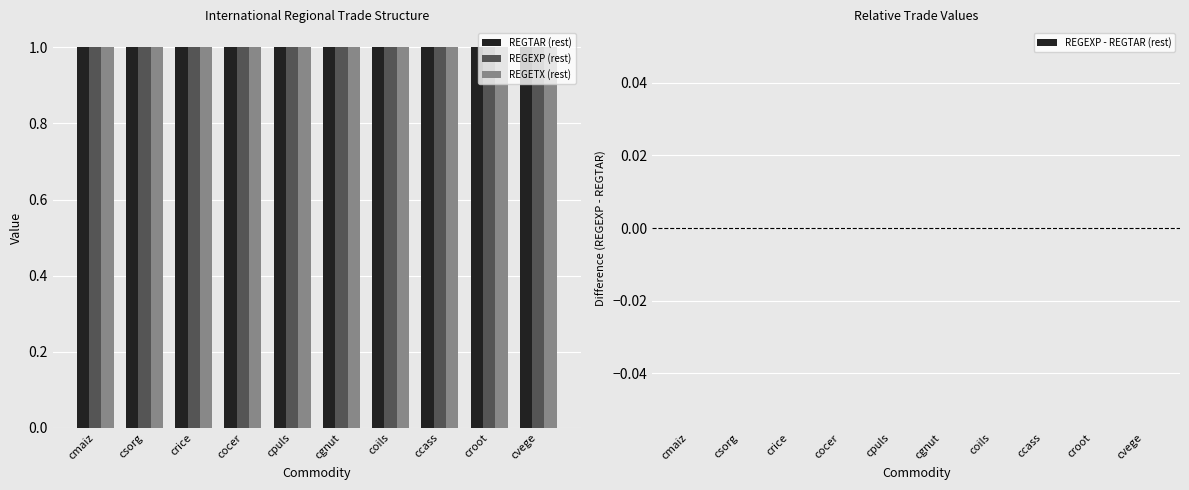

What are all the series names shown in the legend?

REGTAR (rest), REGEXP (rest), REGETX (rest), REGEXP - REGTAR (rest)